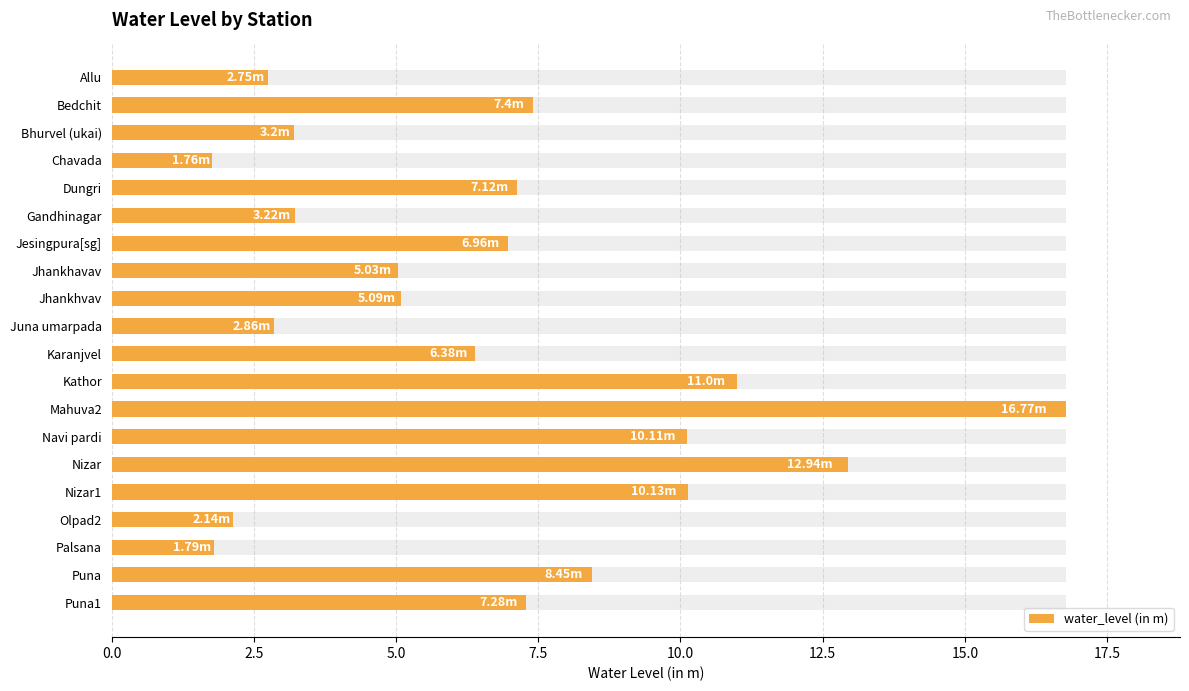

What is the maximum value shown in the chart?

16.8